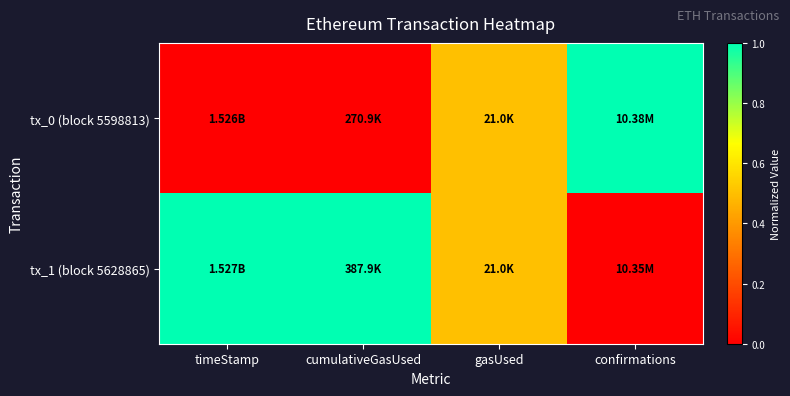

Which has a higher value, confirmations or gasUsed?

confirmations